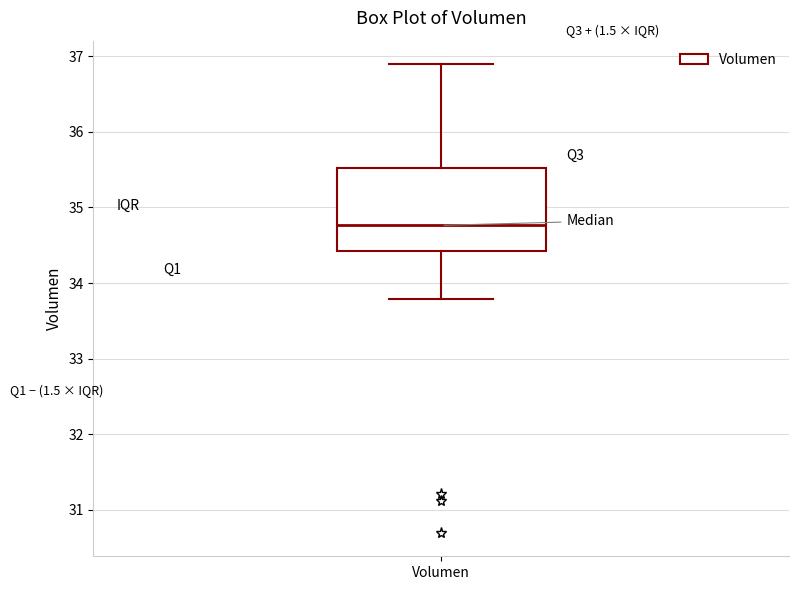

Where is the upper edge of the box for Volumen on the y-axis? The values are not printed on the chart, so give them approximately, as read against the axis.

35.5